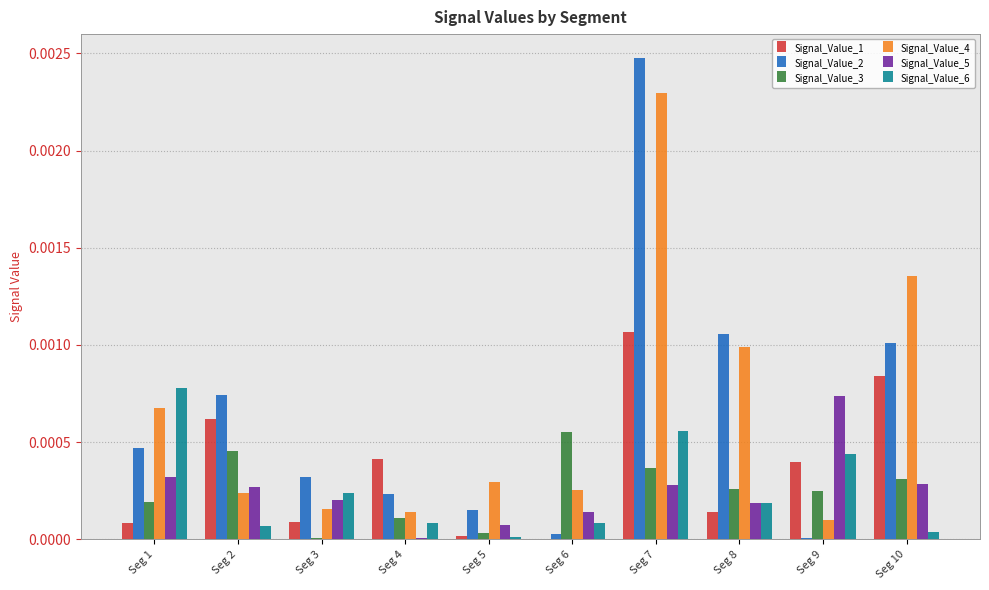

True or false: Signal_Value_4 has a value of 0.0 at Seg 4.

True